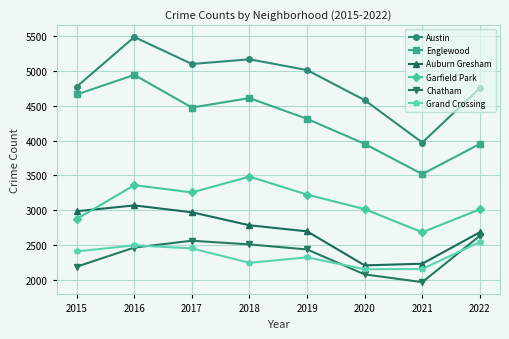

Which series has the largest total across all categories?

Austin